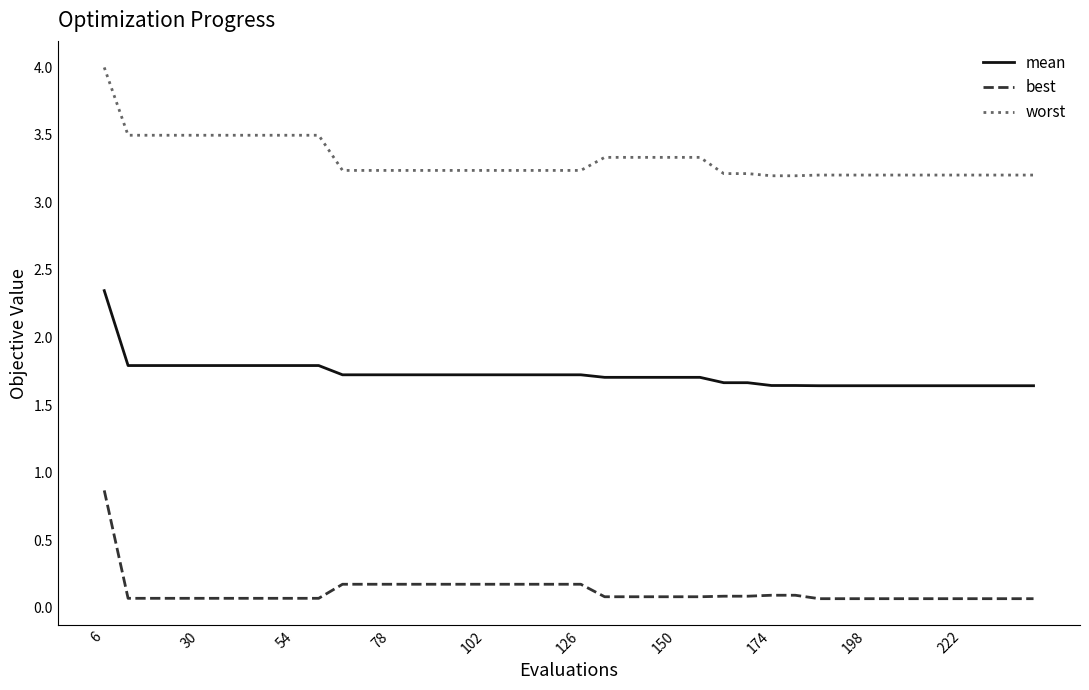

Rank the series by their maximum value, from highest to lowest.

worst, mean, best